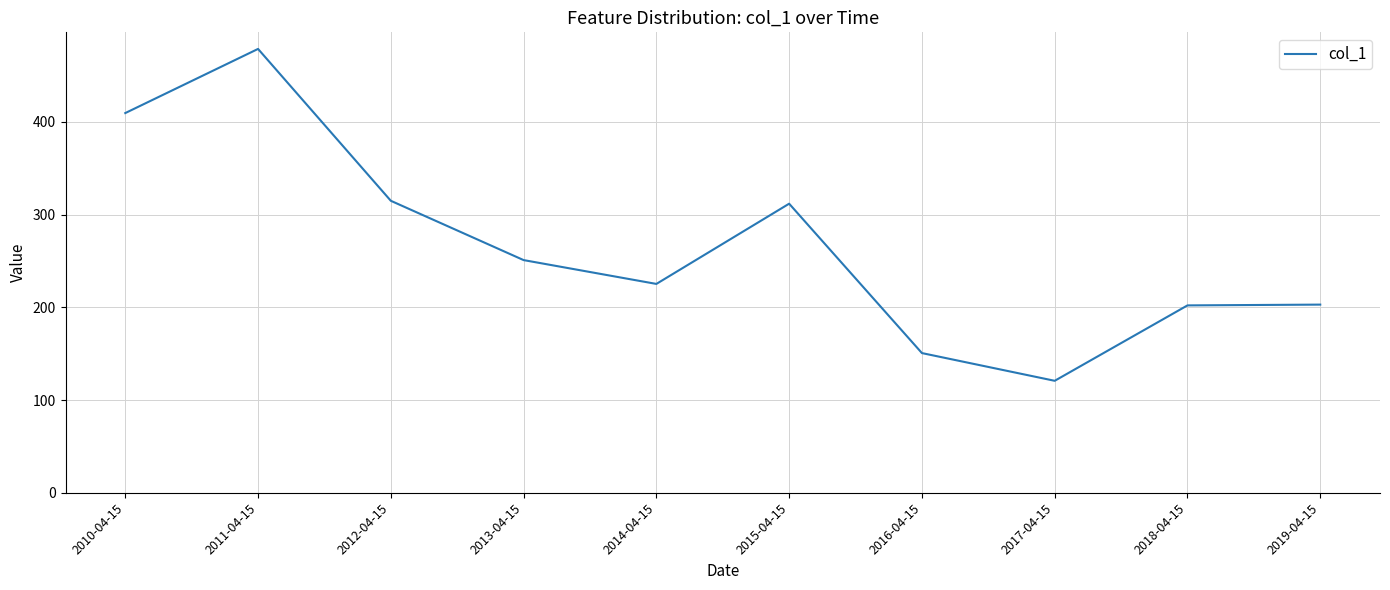

Which category has the lowest value across all series?

2017-04-15